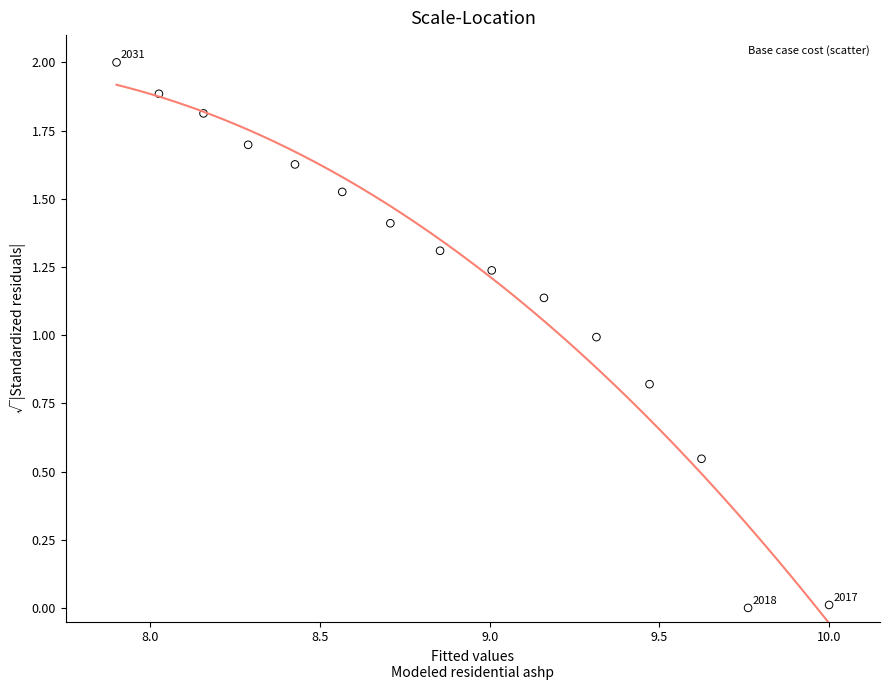

What is the range of X values (max minus min)?

2.1